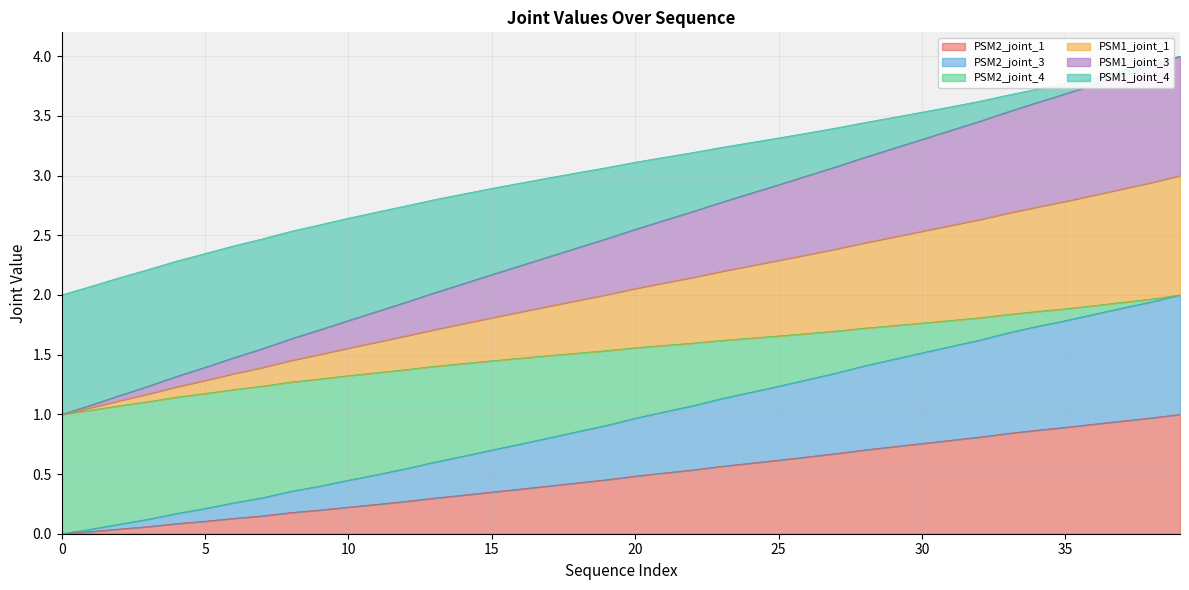

What is the label of the 21st point from the right?

19